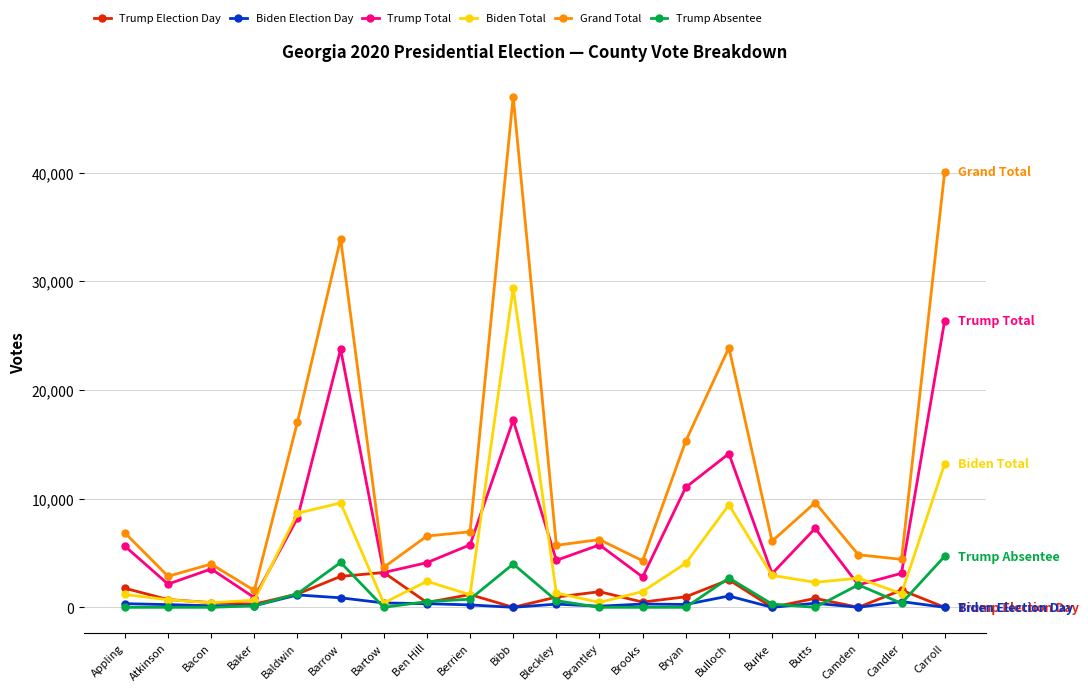

Which series has the widest spread of values?

Grand Total